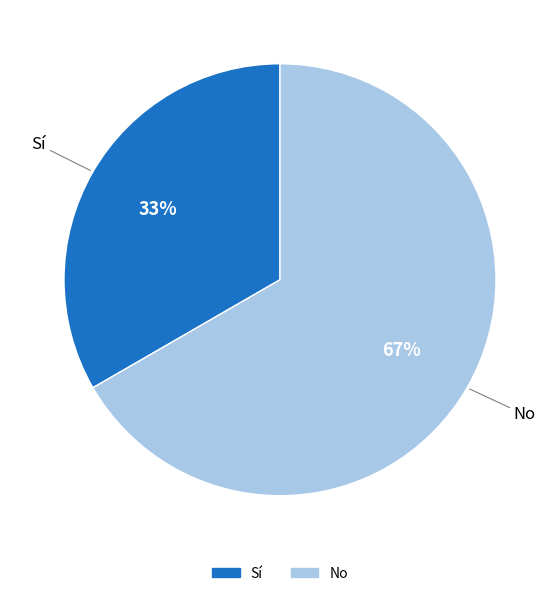

To the nearest percent, what percentage of the pie is Sí?

33%